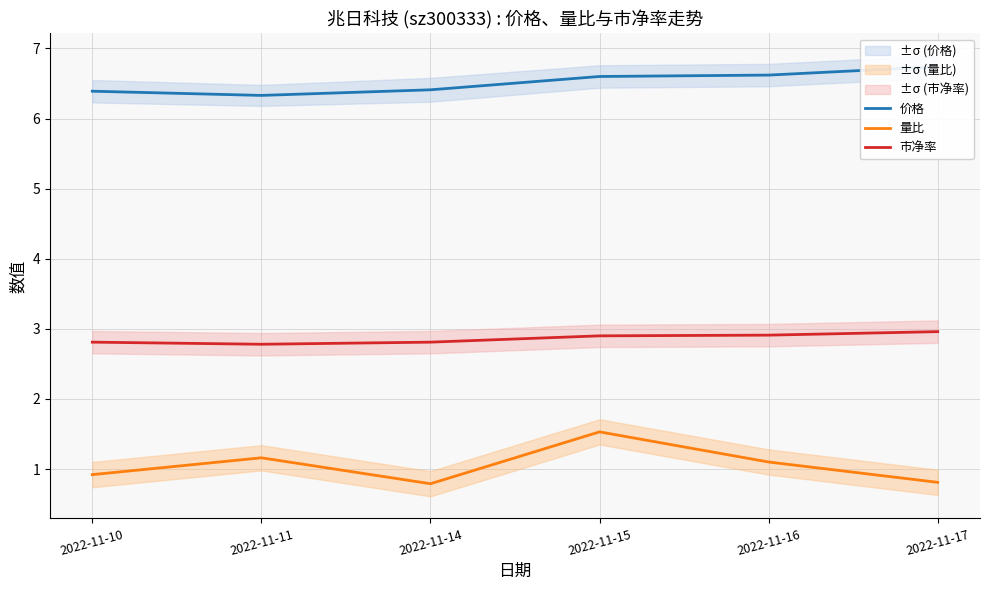

At which label does 价格 reach its peak?

2022-11-17